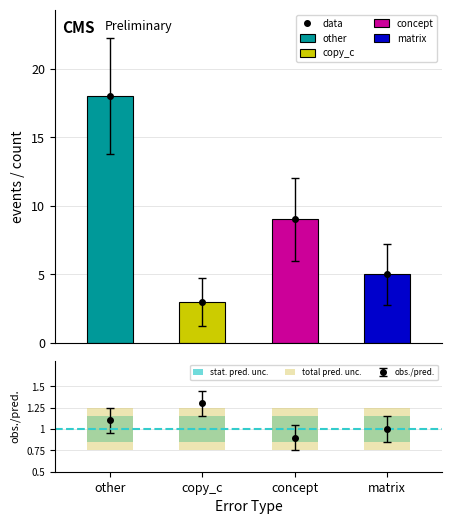

What position from the left is matrix?

4